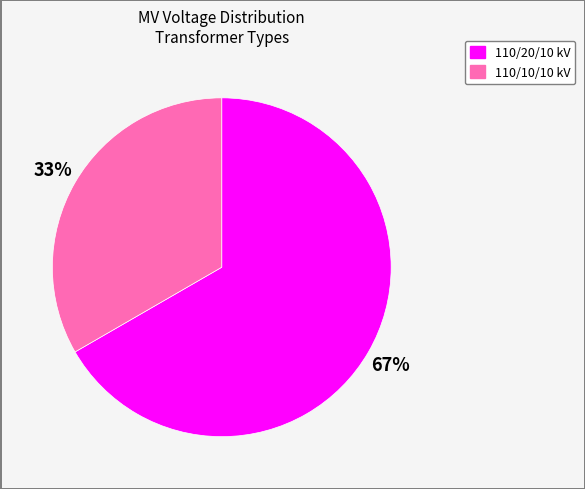

To the nearest percent, what is the average slice percentage?

50%